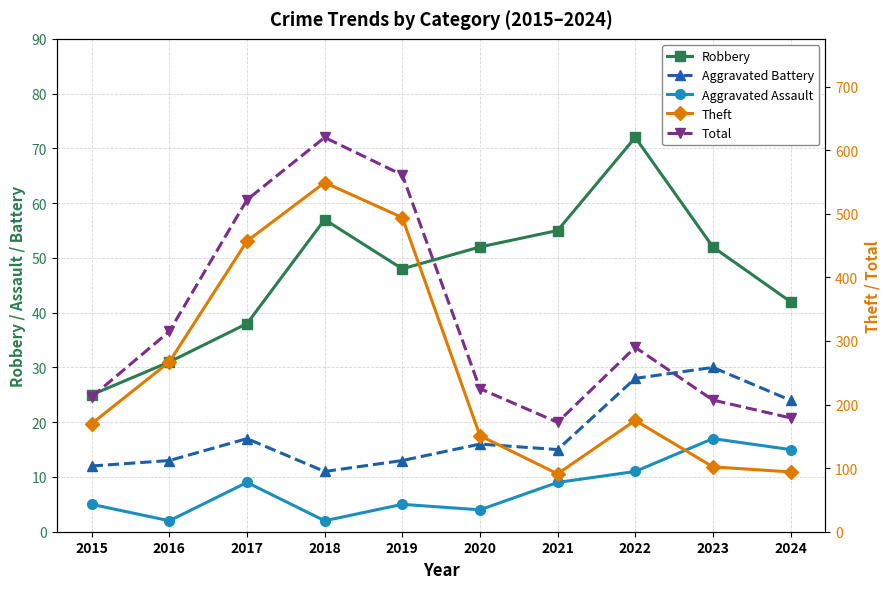

The Total series shows 321 at 2024. True or false?

False